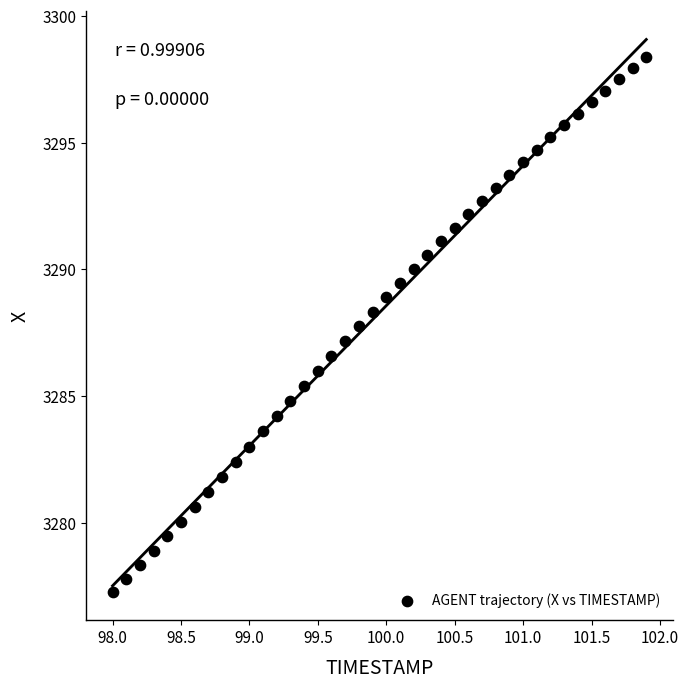

What is the range of X values (max minus min)?

3.9